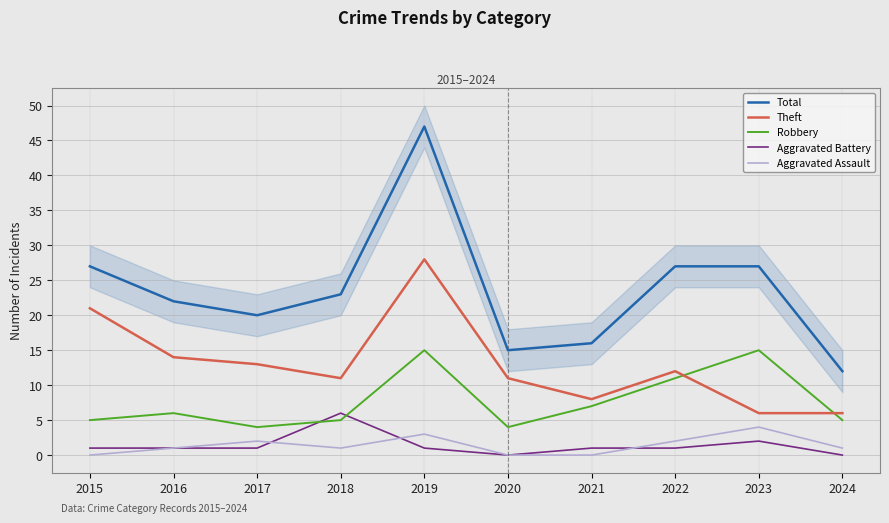

Which series has the largest total across all categories?

Total